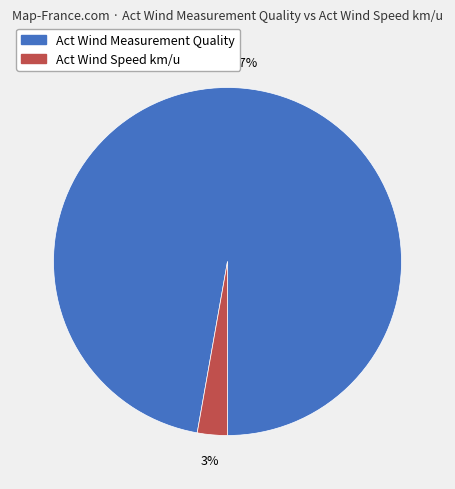

The Act Wind Speed km/u slice represents 12% of the pie. True or false?

False